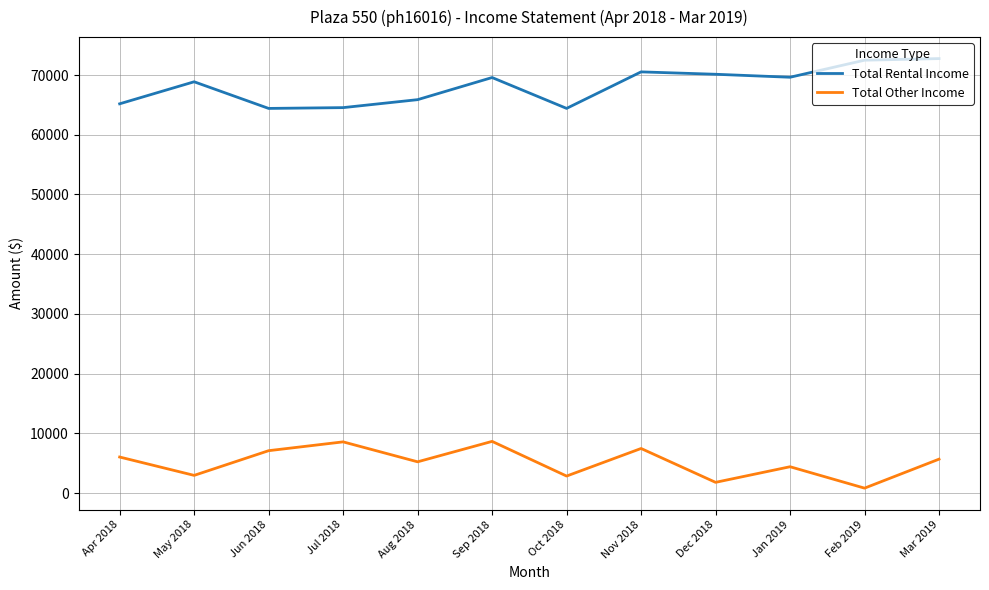

The Total Other Income series shows 8655.7 at Sep 2018. True or false?

True